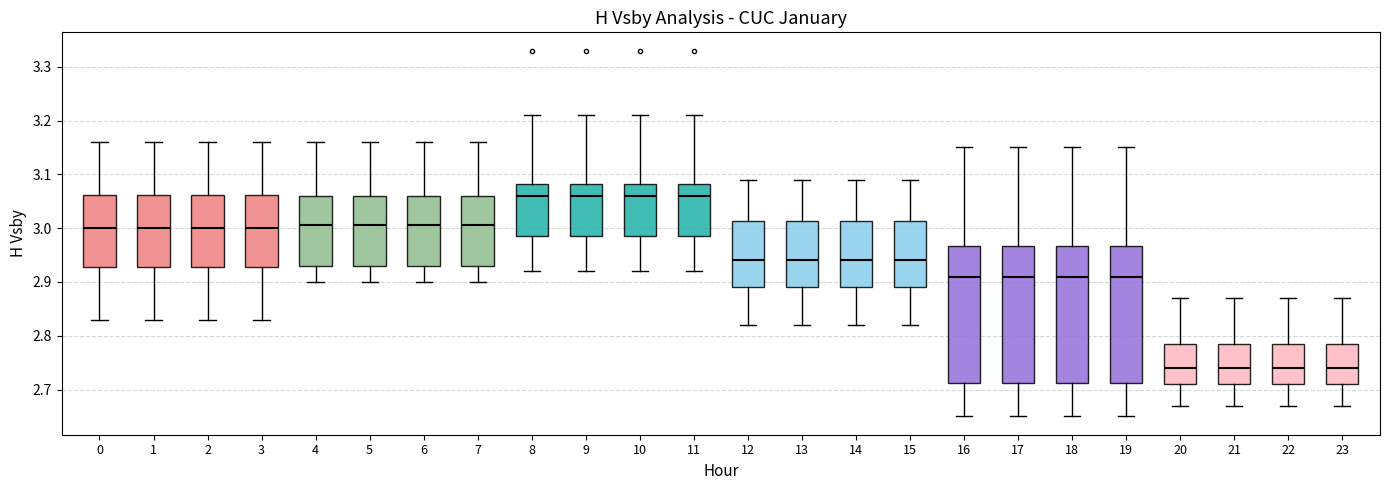

Reading left to right, read every box against the y-axis: the position of its median line, the range the box covers, and the ends of its whiskers. The values are not printed on the chart, so give them approximately, as read against the axis.

0: median 3.00, box 2.93 to 3.06, whiskers 2.83 to 3.16
1: median 3.00, box 2.93 to 3.06, whiskers 2.83 to 3.16
2: median 3.00, box 2.93 to 3.06, whiskers 2.83 to 3.16
3: median 3.00, box 2.93 to 3.06, whiskers 2.83 to 3.16
4: median 3.01, box 2.93 to 3.06, whiskers 2.90 to 3.16
5: median 3.01, box 2.93 to 3.06, whiskers 2.90 to 3.16
6: median 3.01, box 2.93 to 3.06, whiskers 2.90 to 3.16
7: median 3.01, box 2.93 to 3.06, whiskers 2.90 to 3.16
8: median 3.06, box 2.99 to 3.08, whiskers 2.92 to 3.21
9: median 3.06, box 2.99 to 3.08, whiskers 2.92 to 3.21
10: median 3.06, box 2.99 to 3.08, whiskers 2.92 to 3.21
11: median 3.06, box 2.99 to 3.08, whiskers 2.92 to 3.21
12: median 2.94, box 2.89 to 3.01, whiskers 2.82 to 3.09
13: median 2.94, box 2.89 to 3.01, whiskers 2.82 to 3.09
14: median 2.94, box 2.89 to 3.01, whiskers 2.82 to 3.09
15: median 2.94, box 2.89 to 3.01, whiskers 2.82 to 3.09
16: median 2.91, box 2.71 to 2.97, whiskers 2.65 to 3.15
17: median 2.91, box 2.71 to 2.97, whiskers 2.65 to 3.15
18: median 2.91, box 2.71 to 2.97, whiskers 2.65 to 3.15
19: median 2.91, box 2.71 to 2.97, whiskers 2.65 to 3.15
20: median 2.74, box 2.71 to 2.79, whiskers 2.67 to 2.87
21: median 2.74, box 2.71 to 2.79, whiskers 2.67 to 2.87
22: median 2.74, box 2.71 to 2.79, whiskers 2.67 to 2.87
23: median 2.74, box 2.71 to 2.79, whiskers 2.67 to 2.87